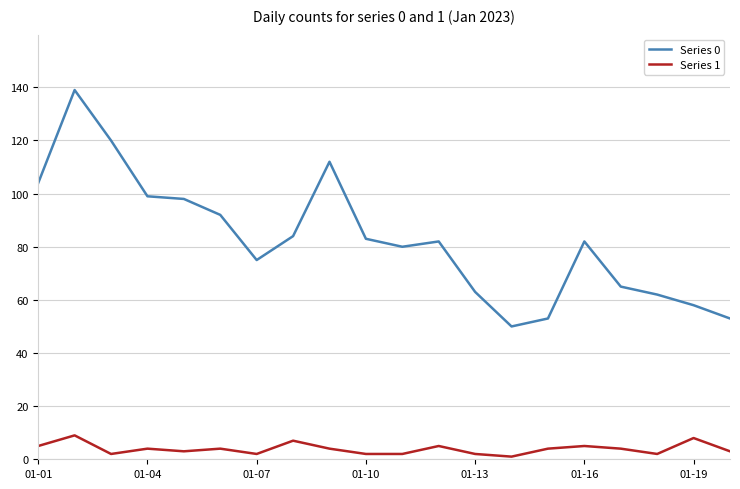

True or false: Series 0 and Series 1 cross at least once.

False